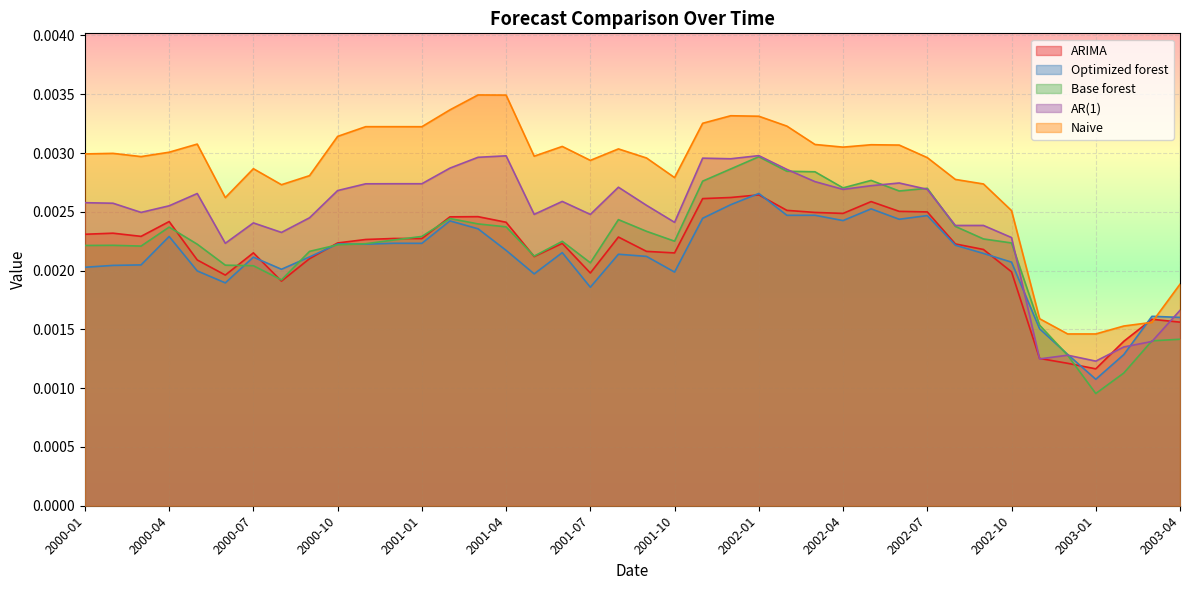

Which category has the lowest value across all series?

2003-01